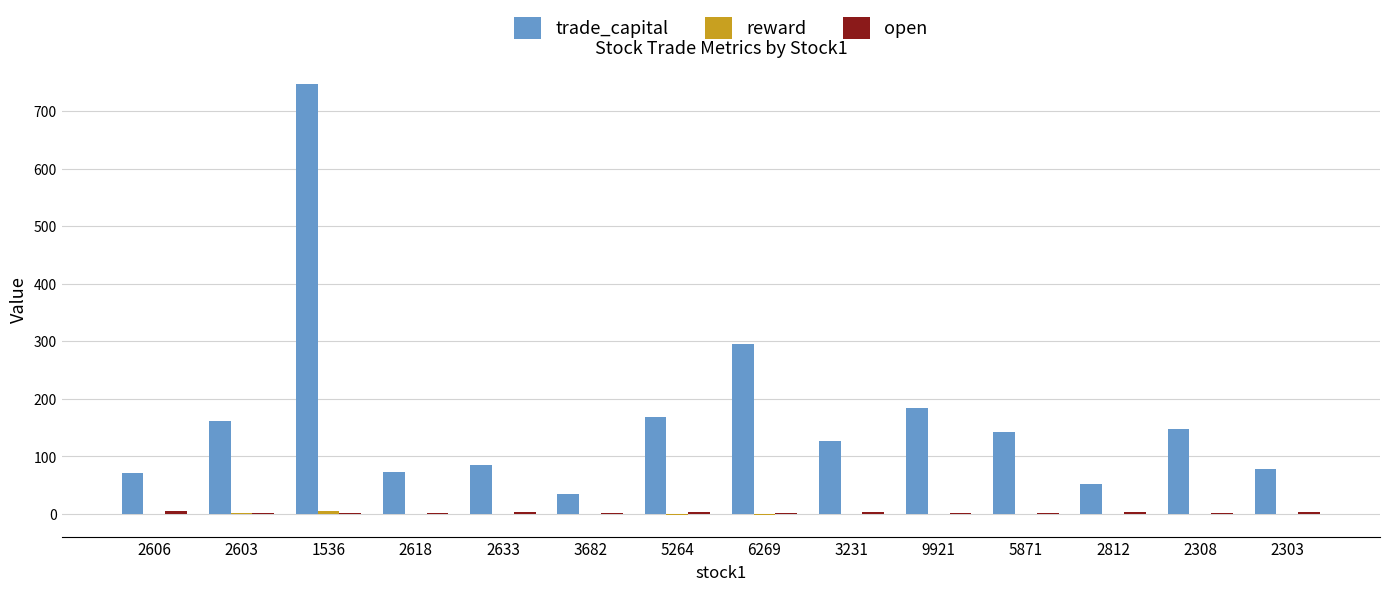

The value of trade_capital at 5264 is 43.6. True or false?

False